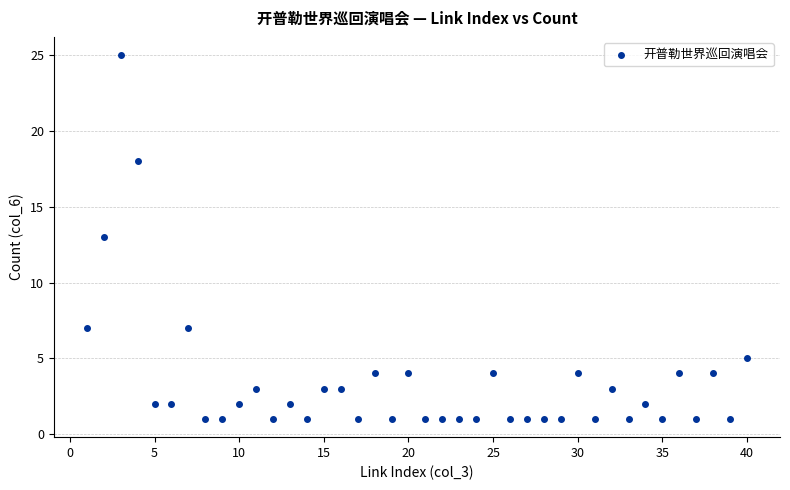

What is the range of Y values (max minus min)?

24